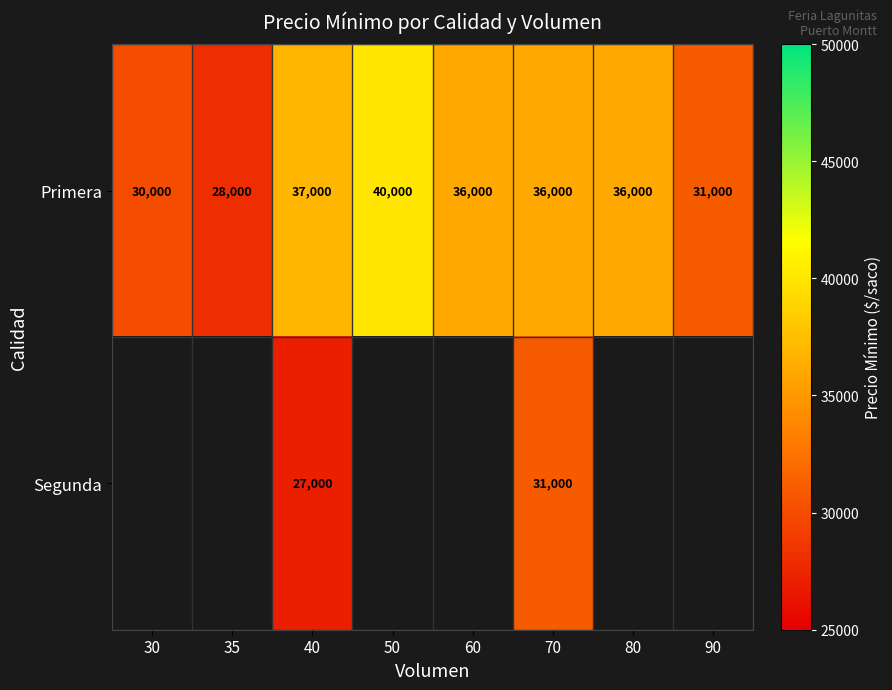

What is the difference between the Primera values at 80 and 90?

5000